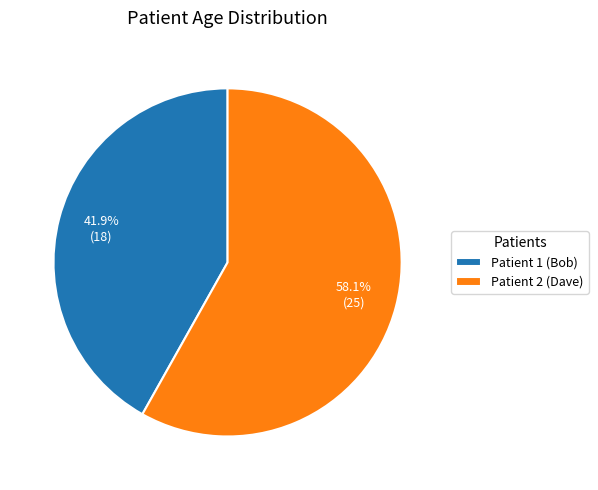

Does any single category account for the majority?

Yes